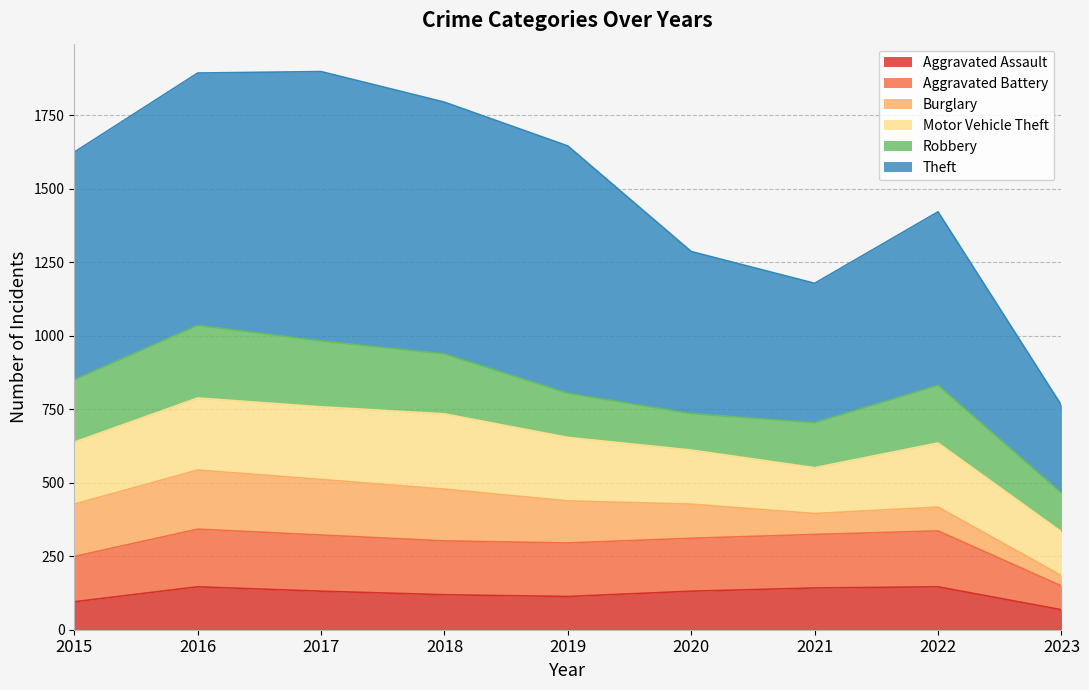

The value of Aggravated Assault at 2016 is 146. True or false?

True